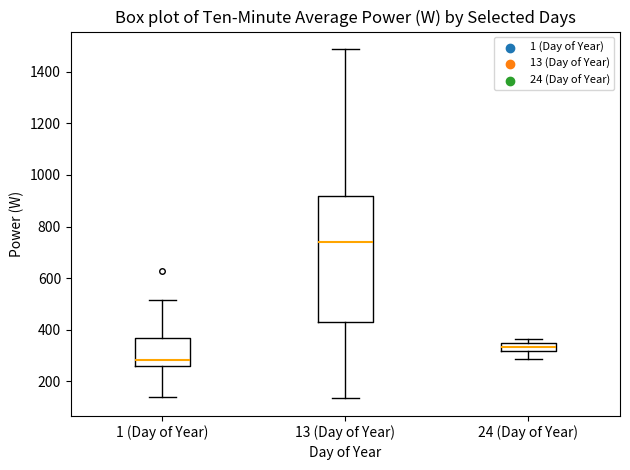

Which box is the tallest, from its lower edge to its upper edge?

13 (Day of Year)